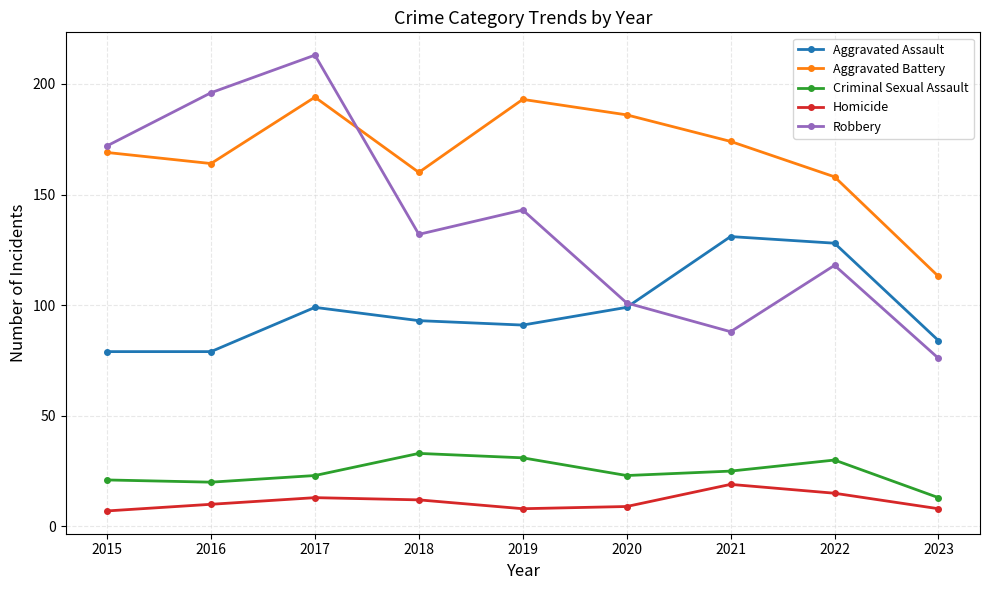

What is the sum of the Aggravated Assault values at 2018 and 2017?

192